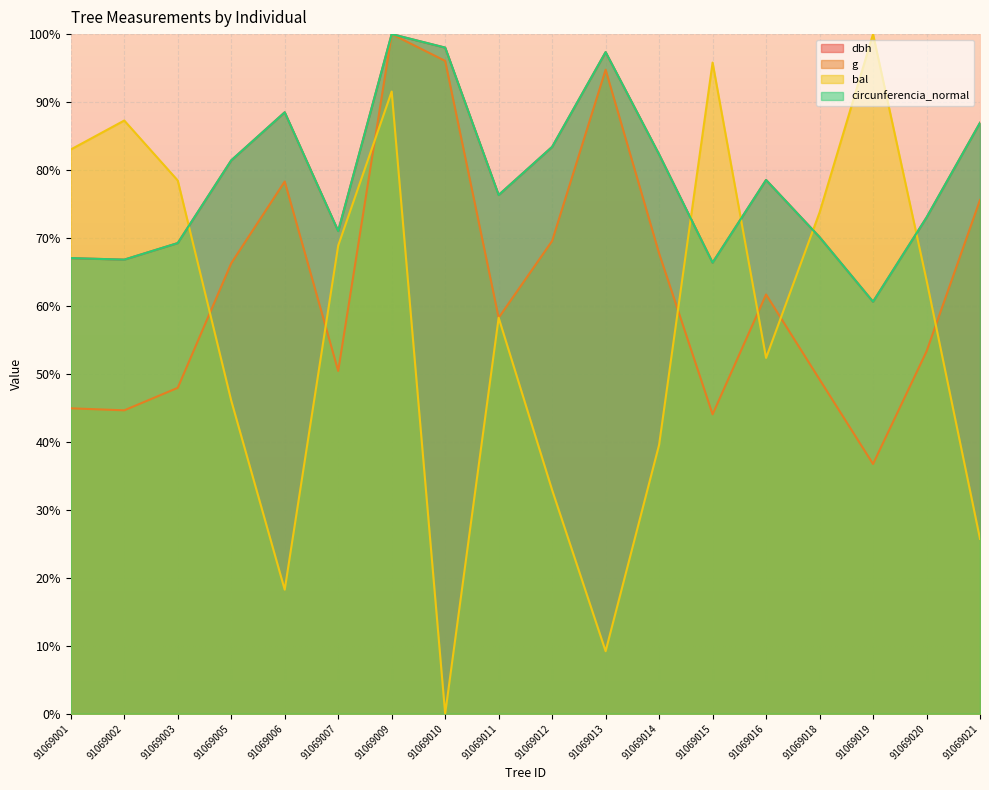

Which series has the largest range (max minus min)?

bal